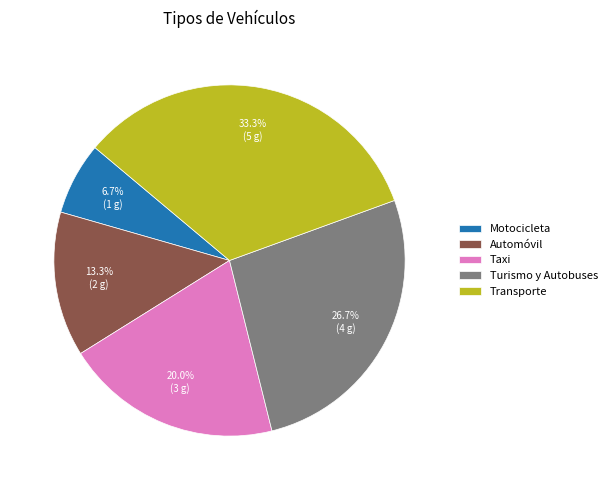

The Turismo y Autobuses slice represents 40% of the pie. True or false?

False